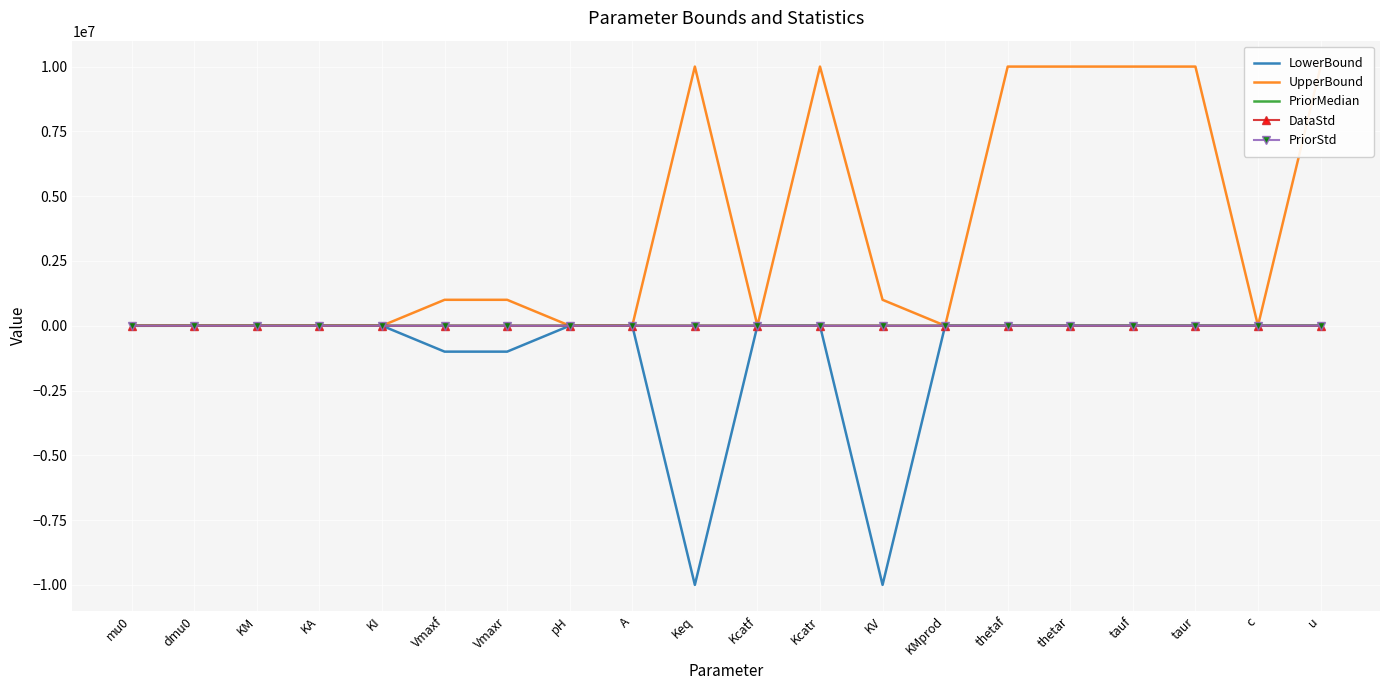

How many data points in PriorStd are less than 1000?

10